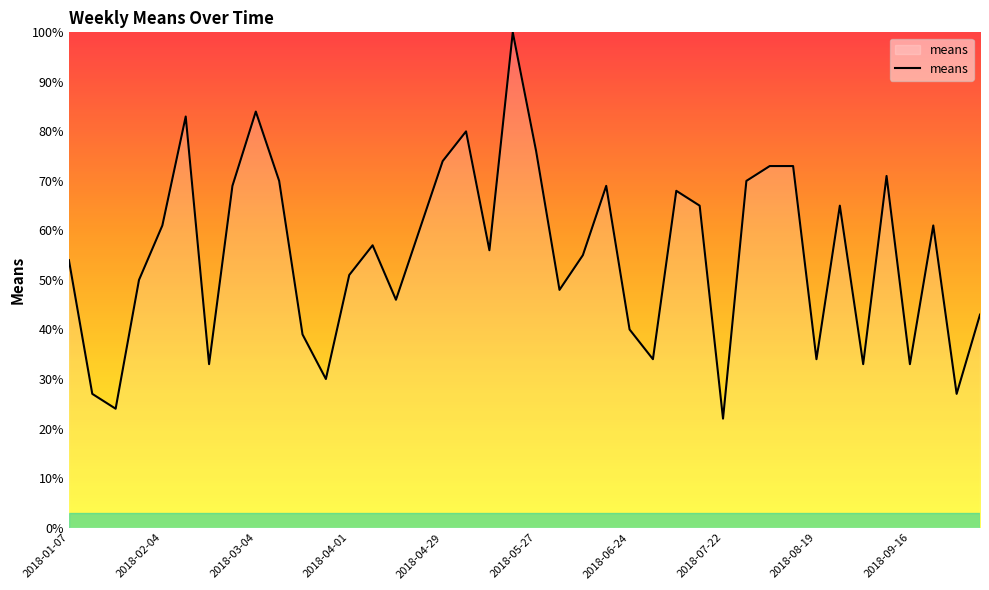

What is the maximum value shown in the chart?

100